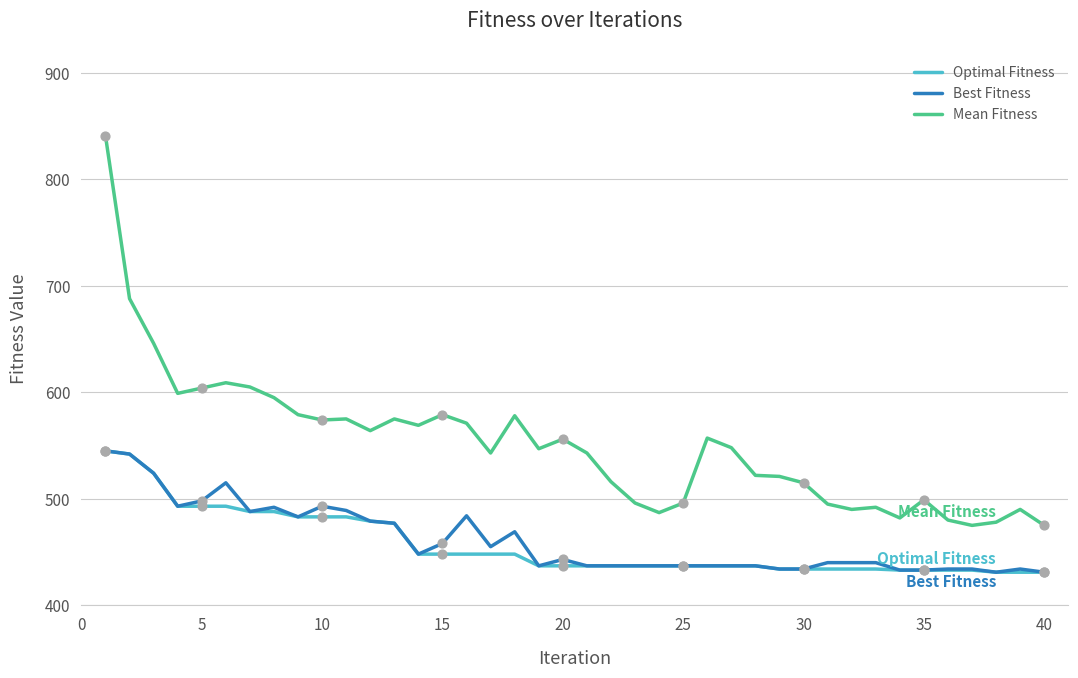

Which series has the widest spread of values?

Mean Fitness